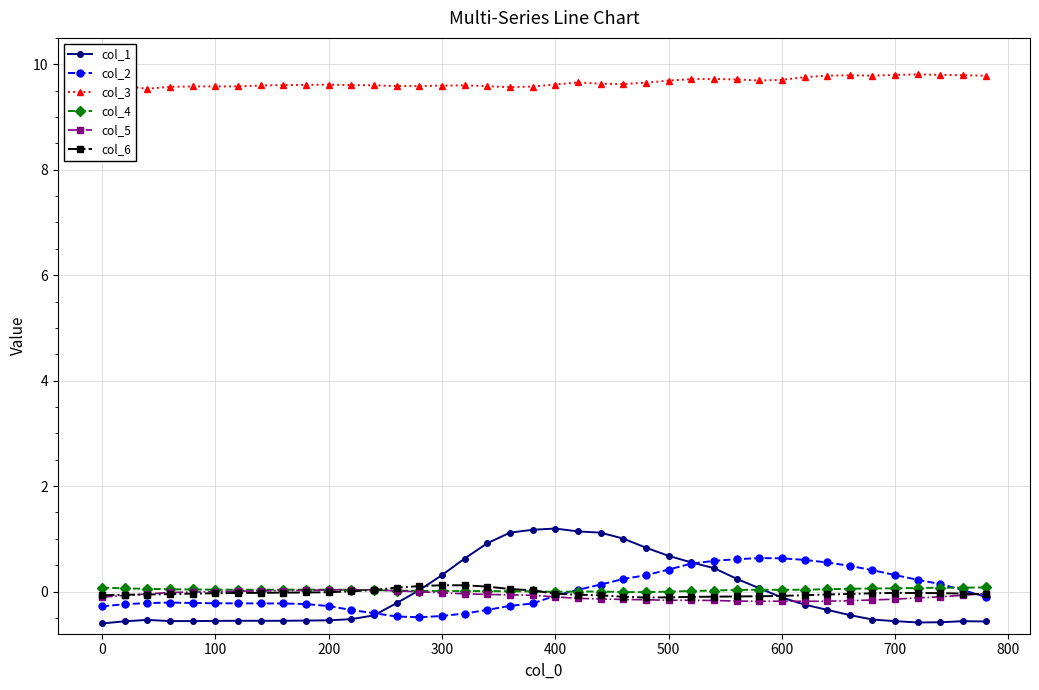

True or false: col_3 and col_5 intersect in this chart.

False